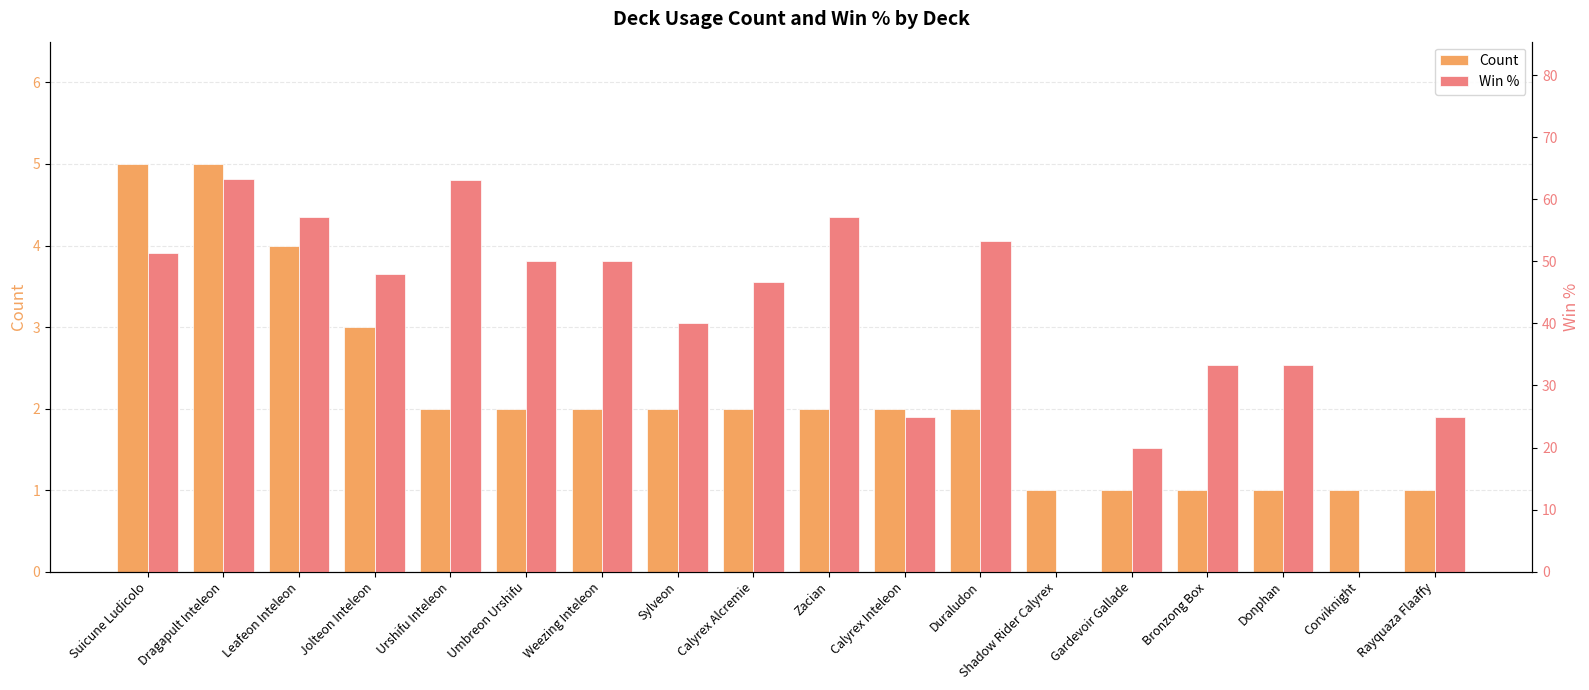

Count the number of categories in the chart.

18